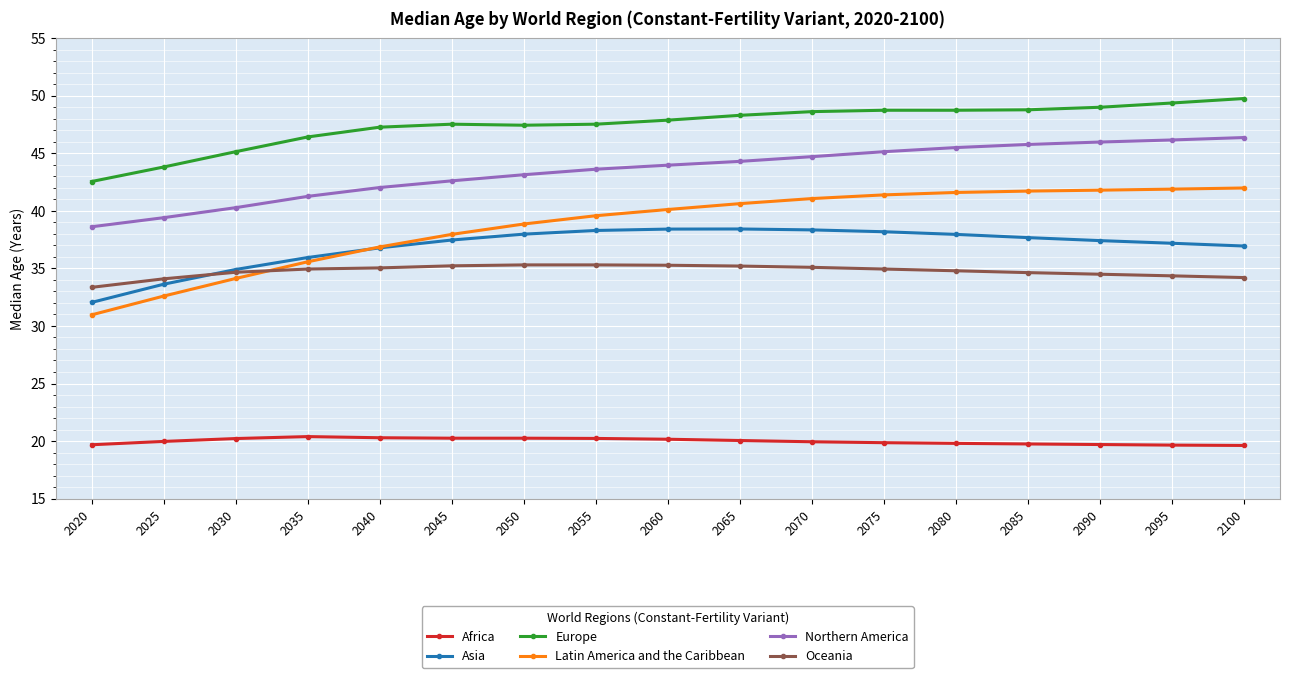

The Africa series shows 6.8 at 2020. True or false?

False